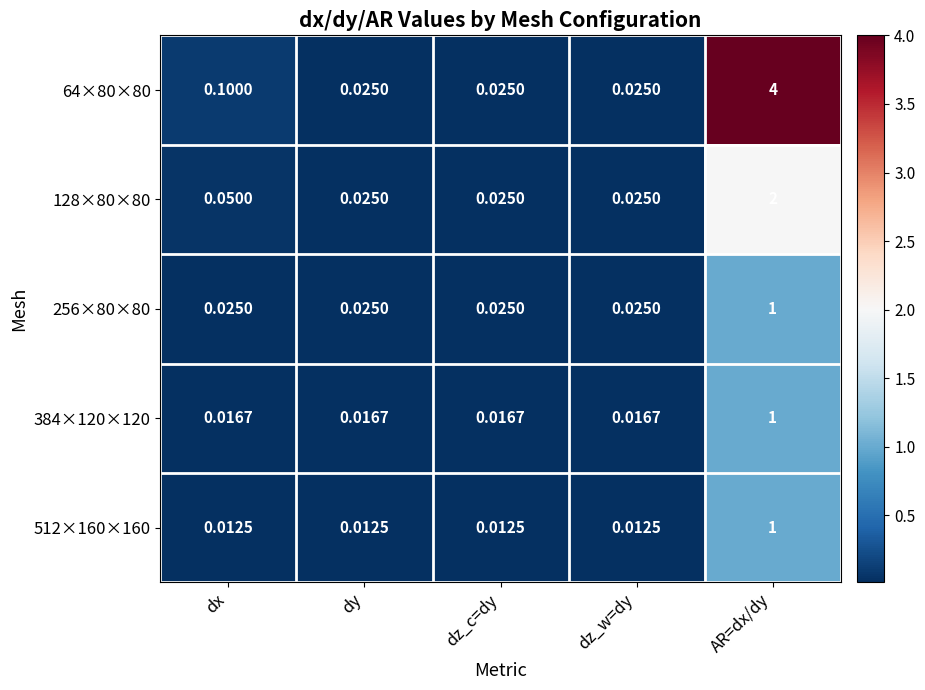

Which category has the highest value in the 384×120×120 series?

AR=dx/dy